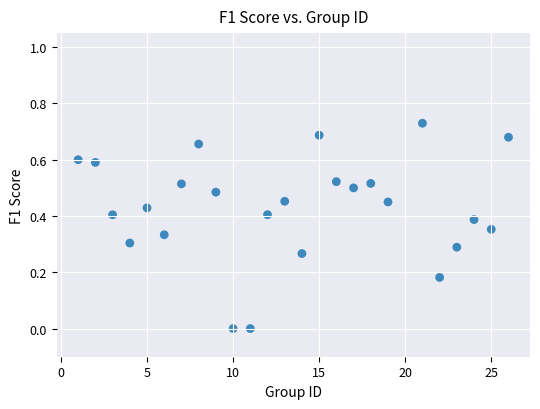

What is the range of X values (max minus min)?

25.0